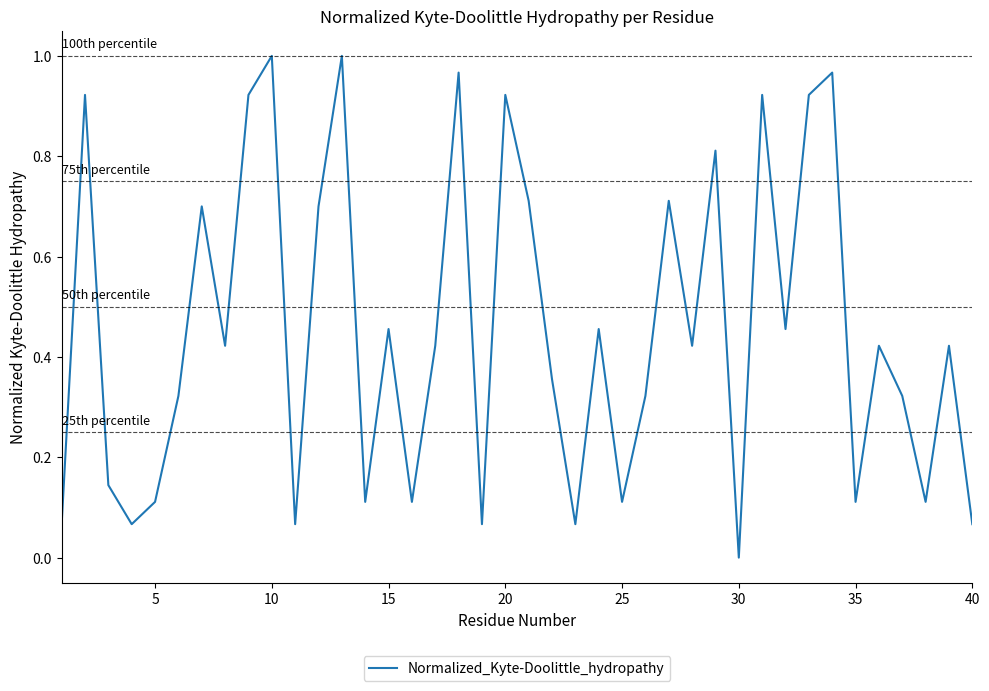

What is the average value?

0.5